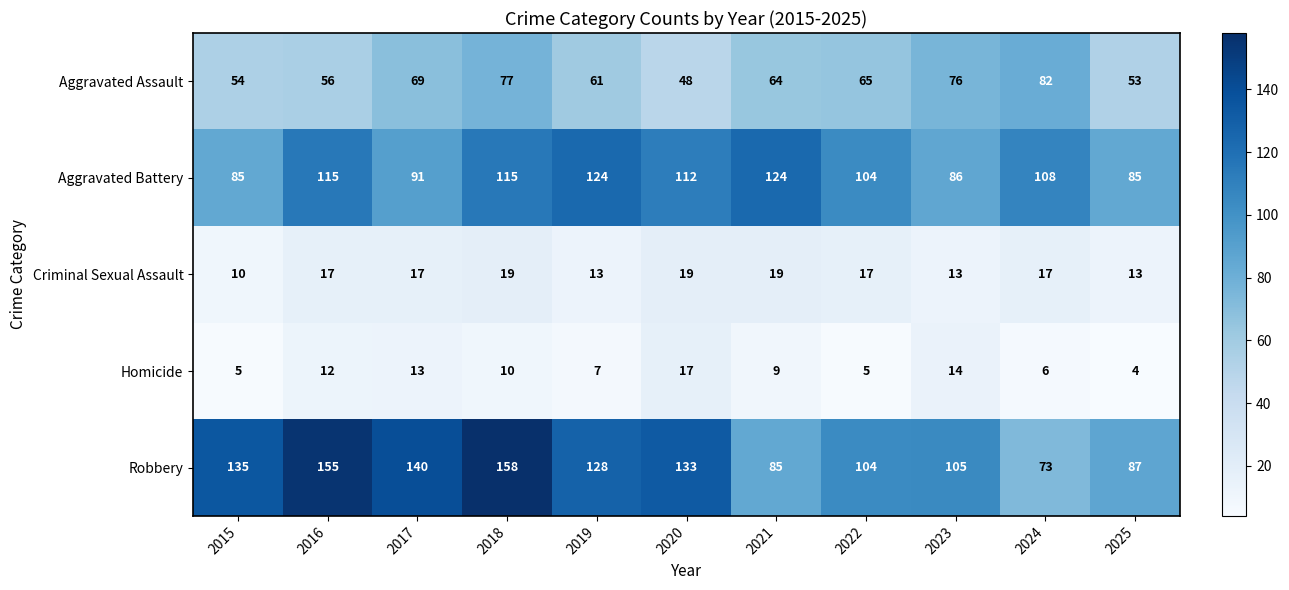

Between 2015 and 2024, which series saw the biggest shift?

Robbery